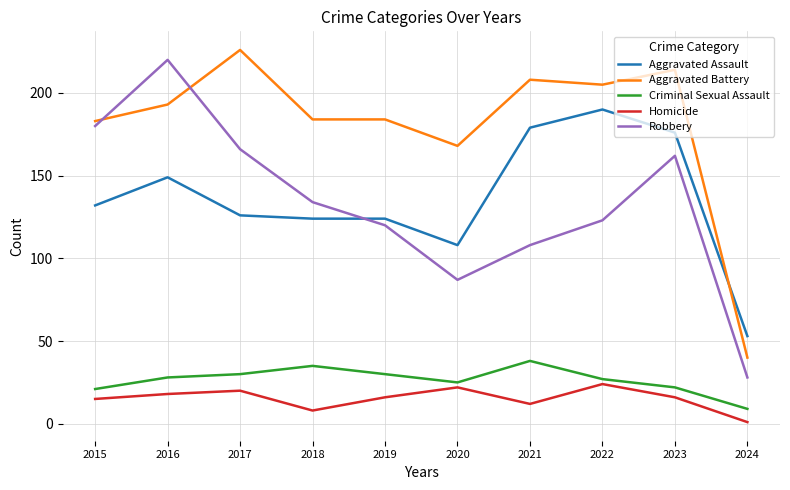

Which series has the largest total across all categories?

Aggravated Battery